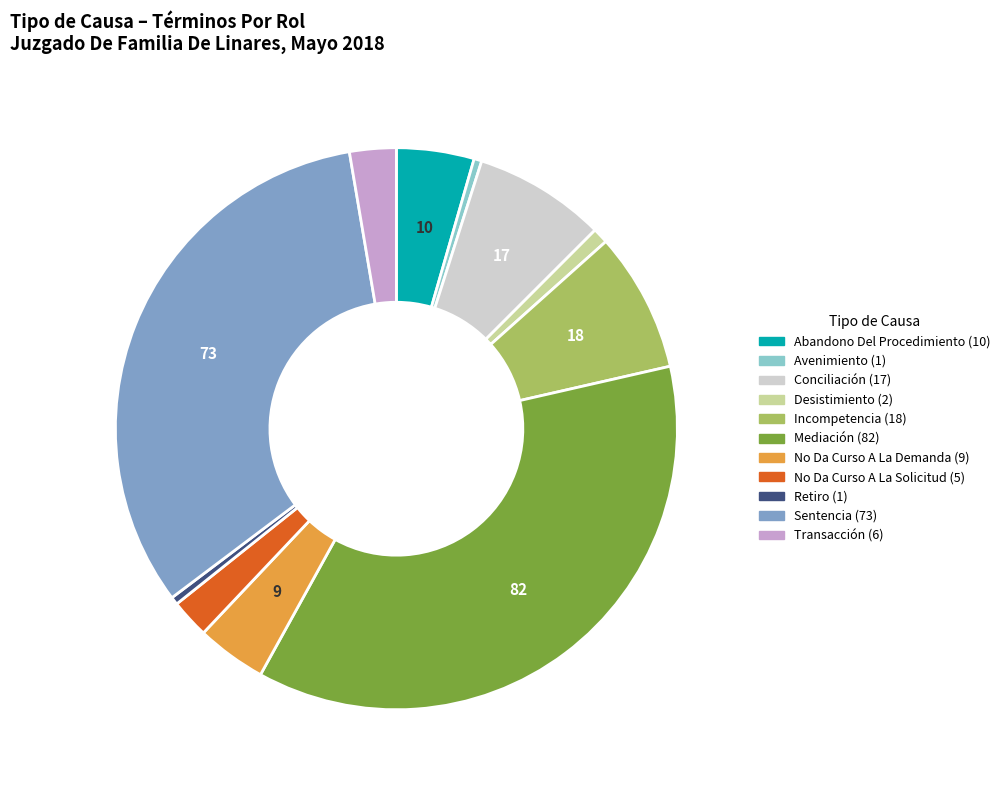

Does any single category account for the majority?

No